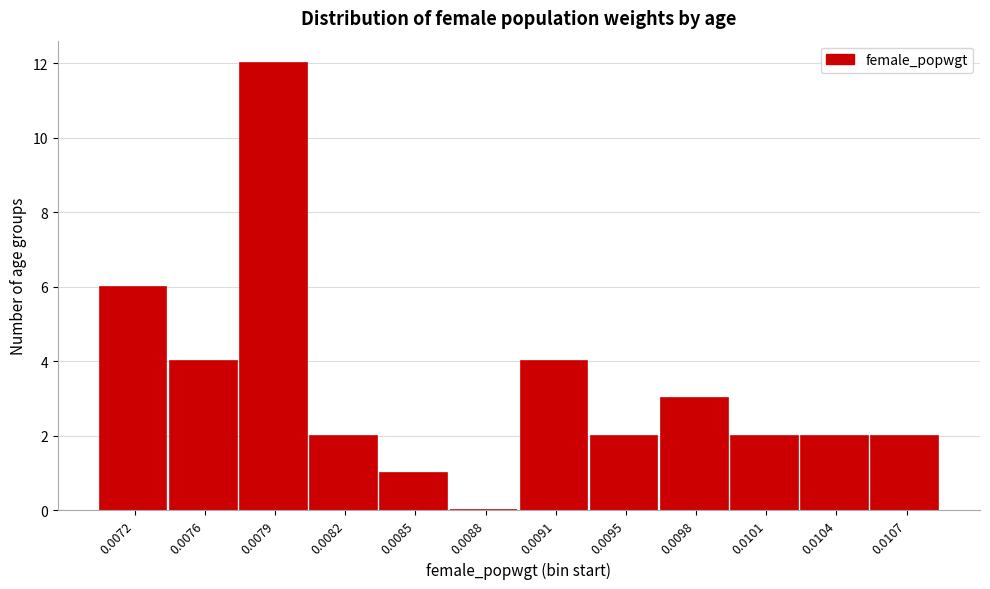

Reading right to left, extract all data points from this chart.

0.0107=2	0.0104=2	0.0101=2	0.0098=3	0.0095=2	0.0091=4	0.0088=0	0.0085=1	0.0082=2	0.0079=12	0.0076=4	0.0072=6